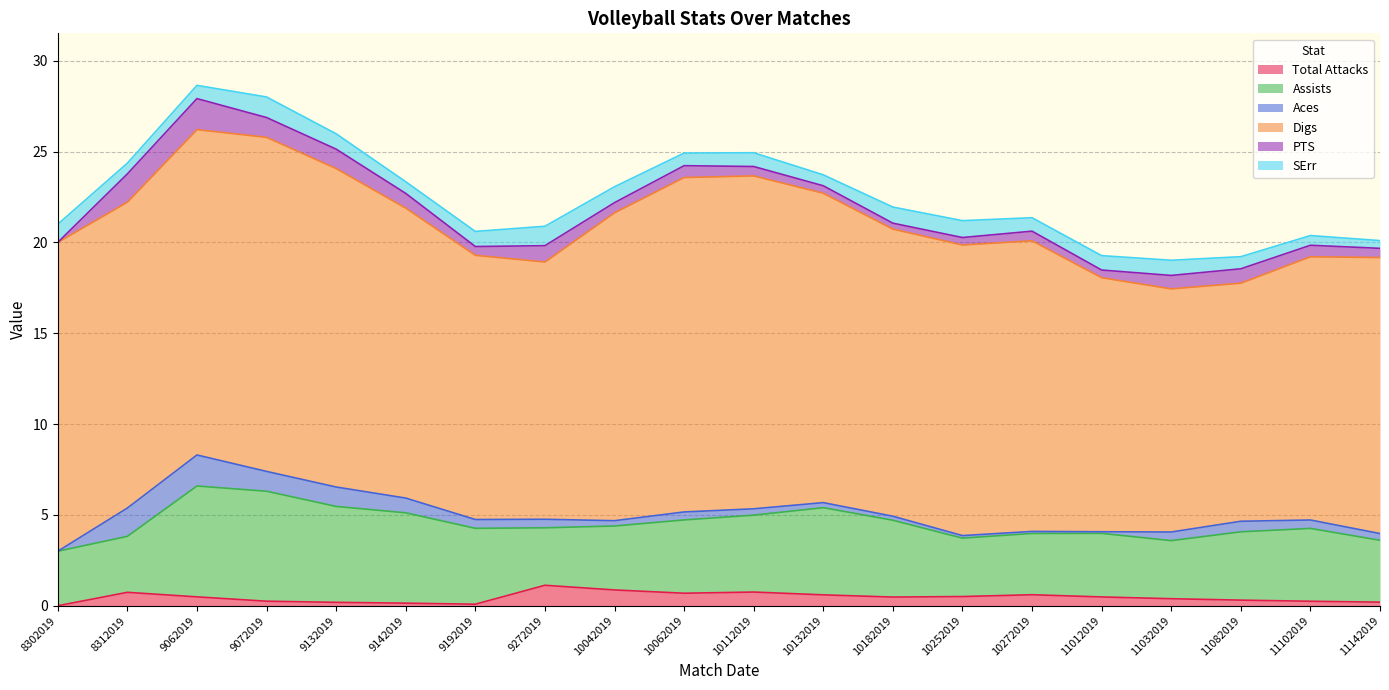

Is the value of PTS at 11082019 greater than the value of Assists at 9062019?

No